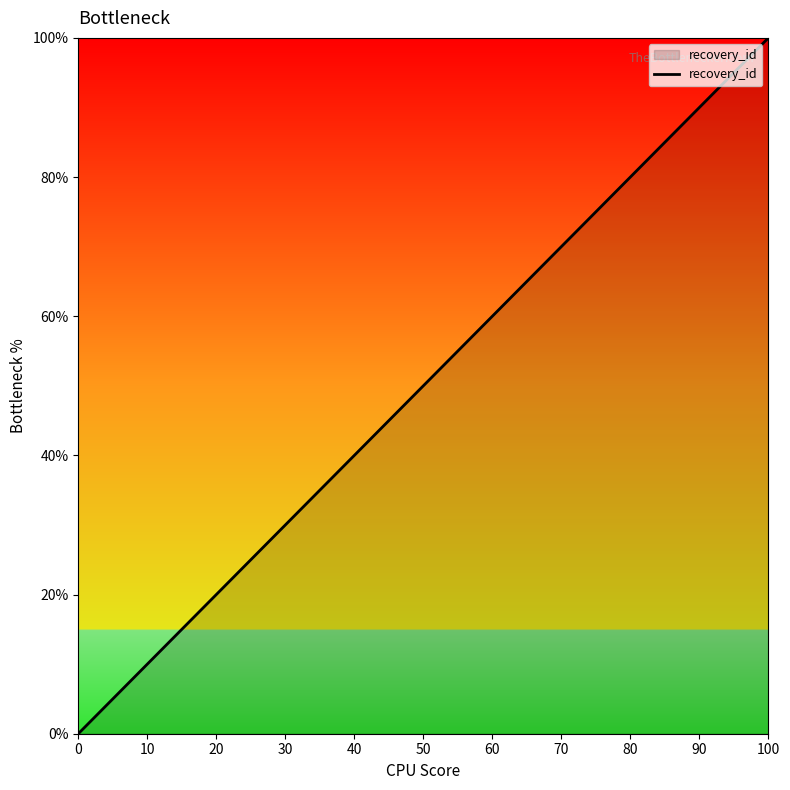

What is the maximum value shown in the chart?

100.0